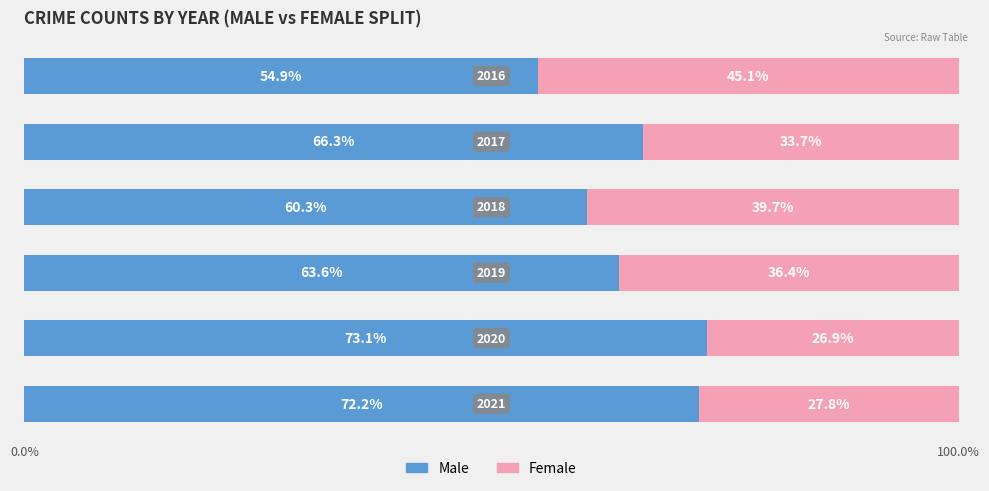

What is the sum of all Male values?

390.4